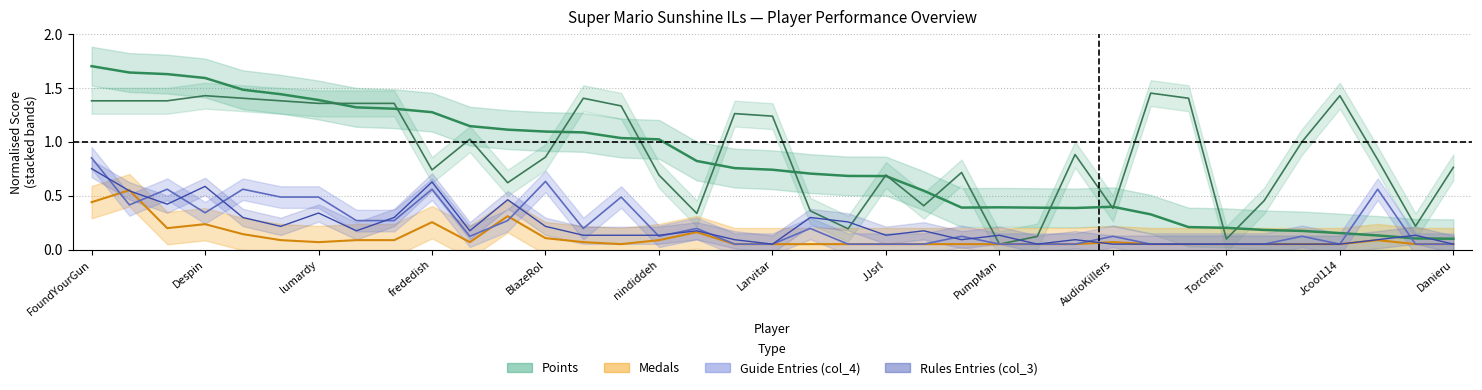

The value of Points at Ipsen.k is 0.5. True or false?

True